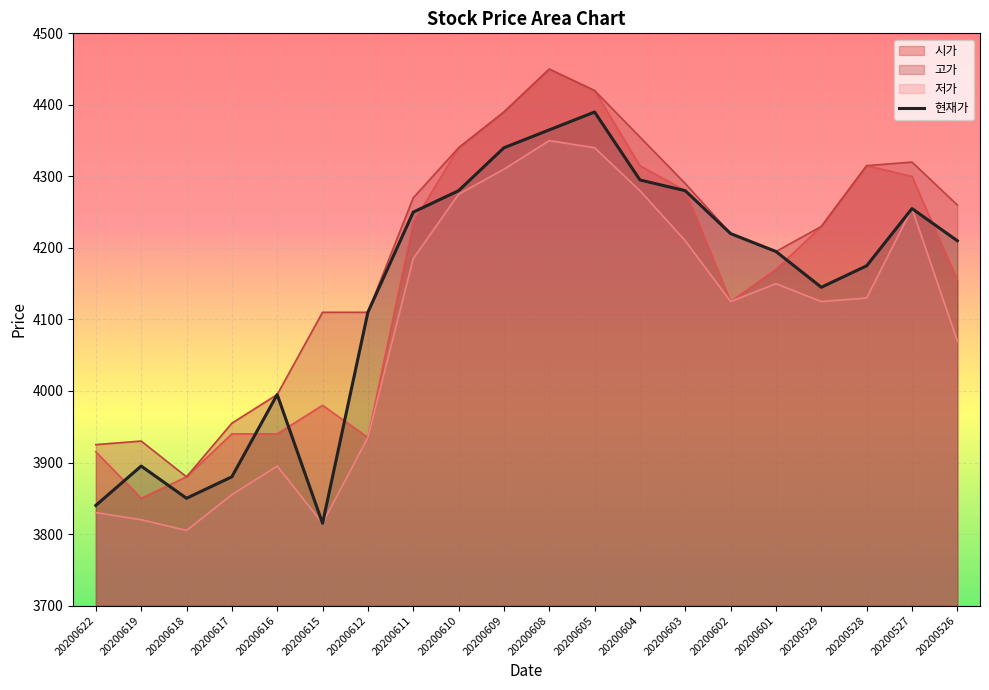

Which category has the highest value across all series?

20200608